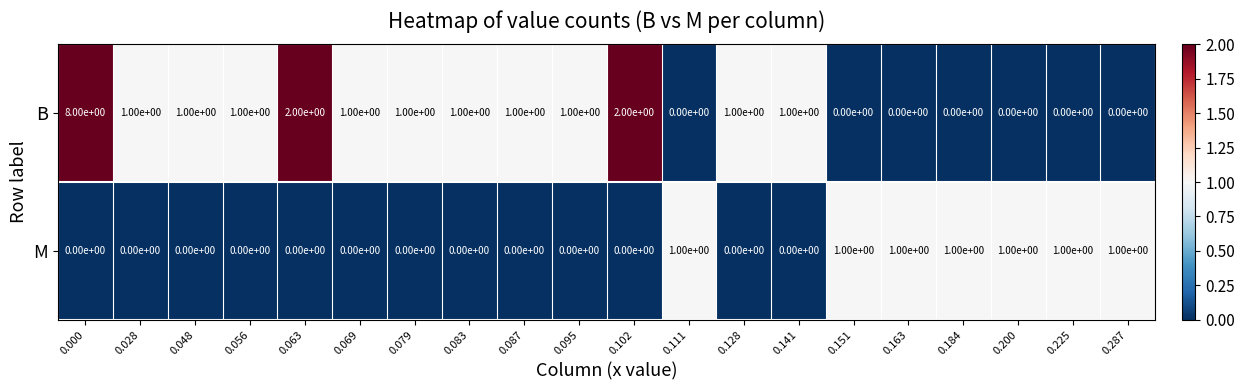

Is it true that B equals 8 at 0.000?

True